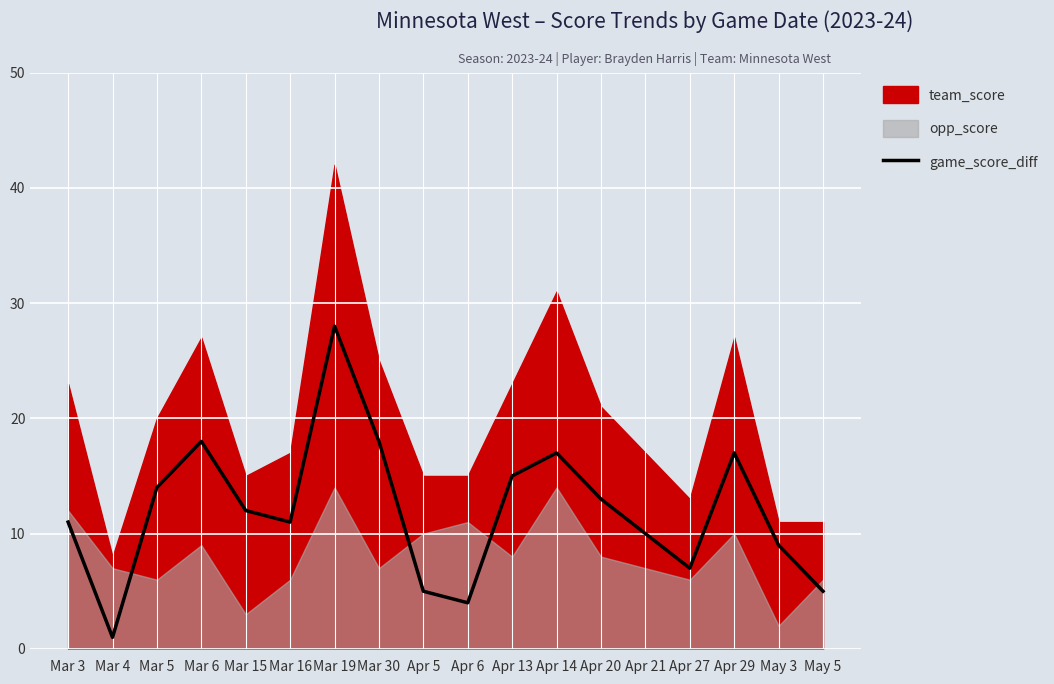

Rank the categories by value from lowest to highest.

Mar 4, Apr 6, Apr 5, May 5, Apr 27, May 3, Apr 21, Mar 3, Mar 16, Mar 15, Apr 20, Mar 5, Apr 13, Apr 14, Apr 29, Mar 6, Mar 30, Mar 19